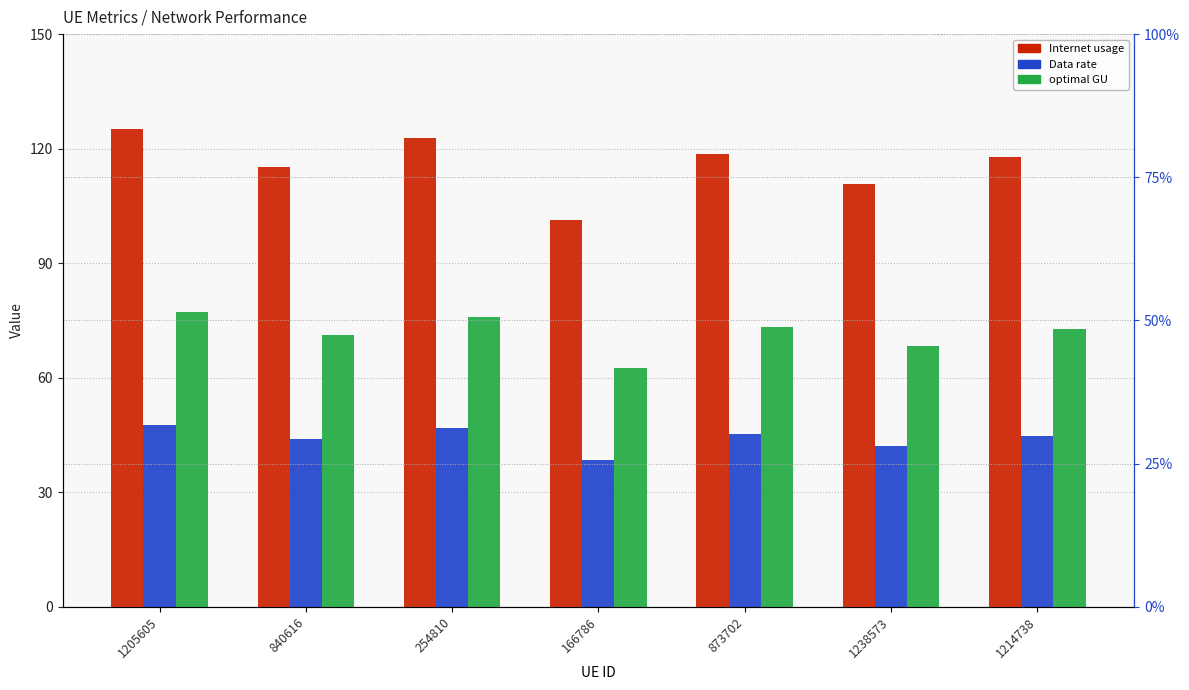

The value of Internet usage at 1205605 is 125.1. True or false?

True